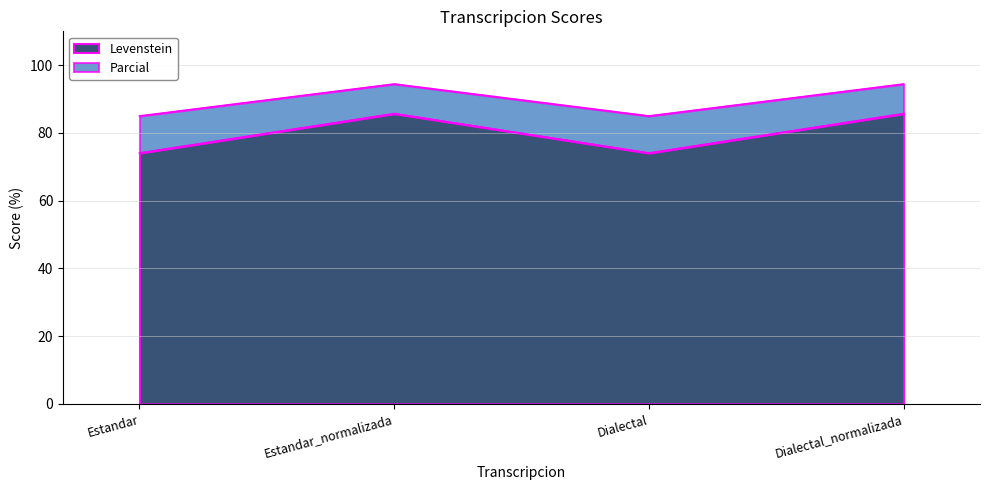

True or false: Parcial has more than 1 points higher than both neighbors.

False